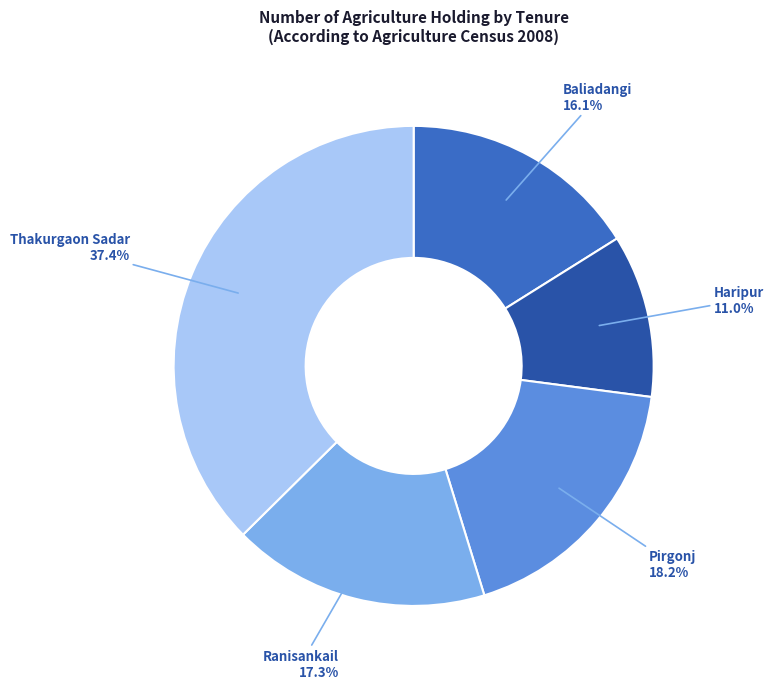

What percentage is the Haripur slice, to the nearest percent?

11%